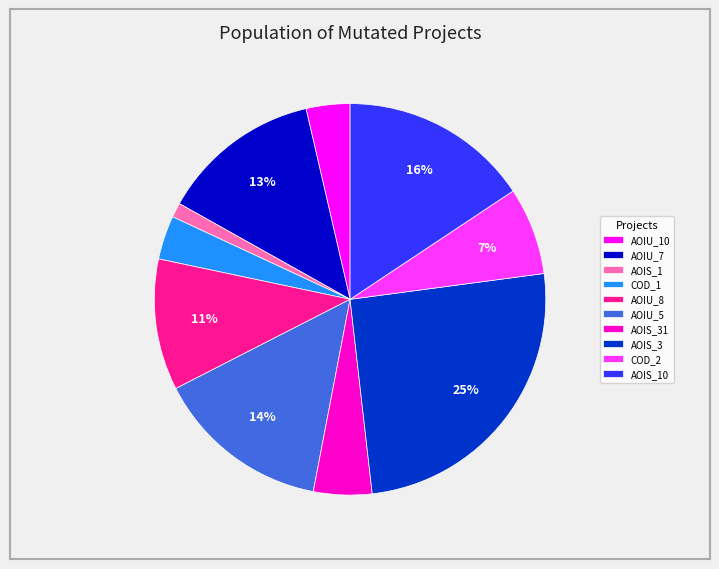

What percentage is the COD_1 slice, to the nearest percent?

4%